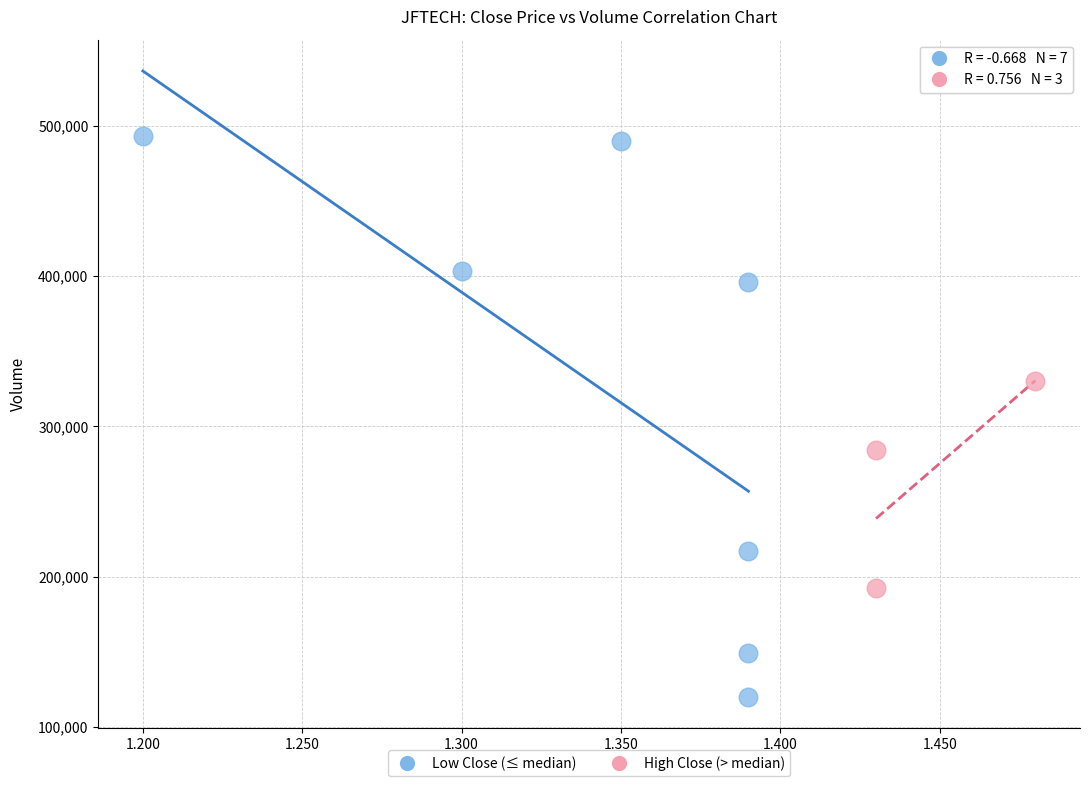

Which series contains the highest Y value?

Low Close (≤ median)